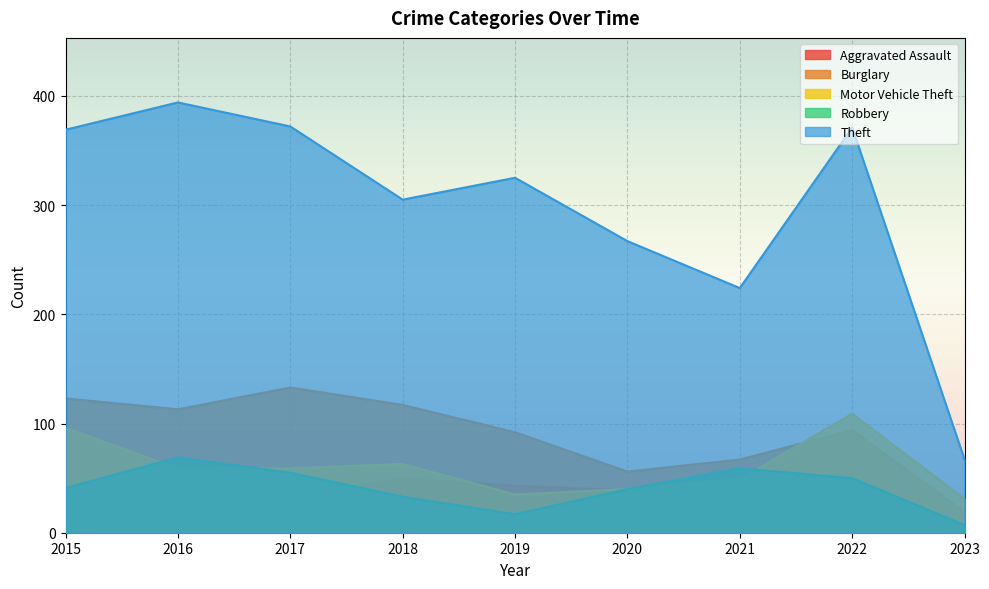

What is the value of the Robbery point at the 1st from the left?

41